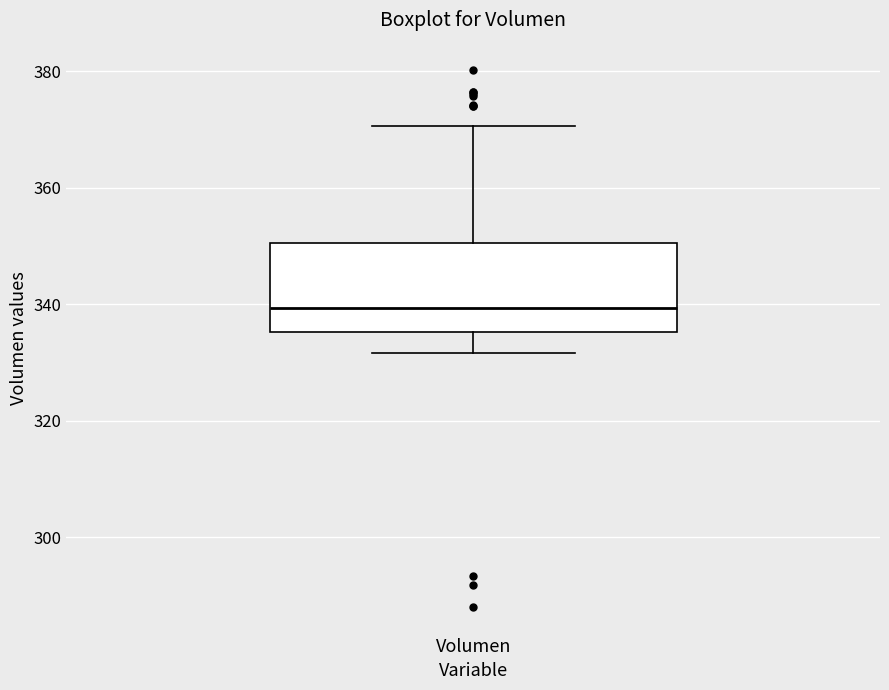

Where does the lower whisker of the box for Volumen end on the y-axis? The values are not printed on the chart, so give them approximately, as read against the axis.

332